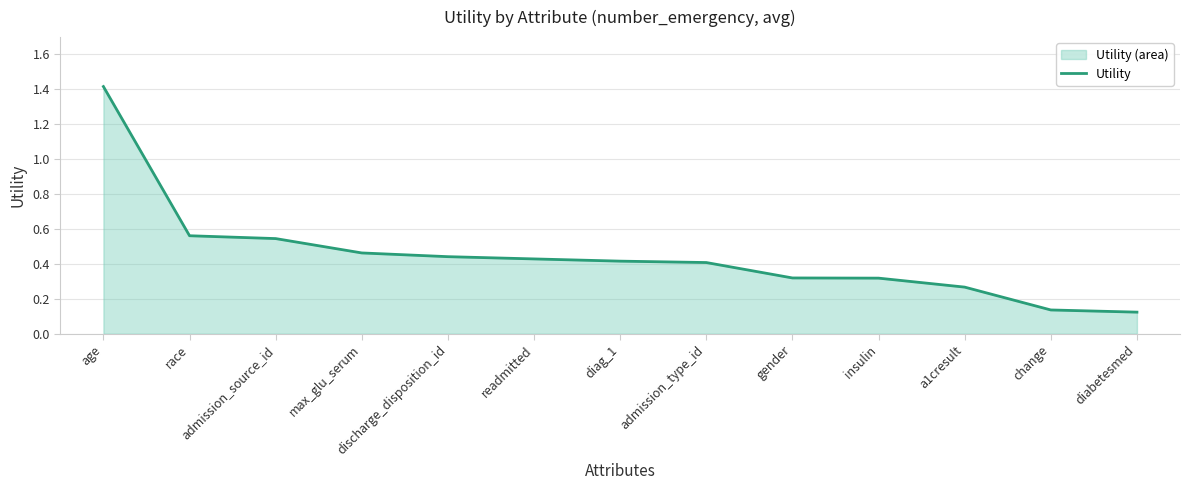

True or false: there are more than 0 points higher than both neighbors.

False